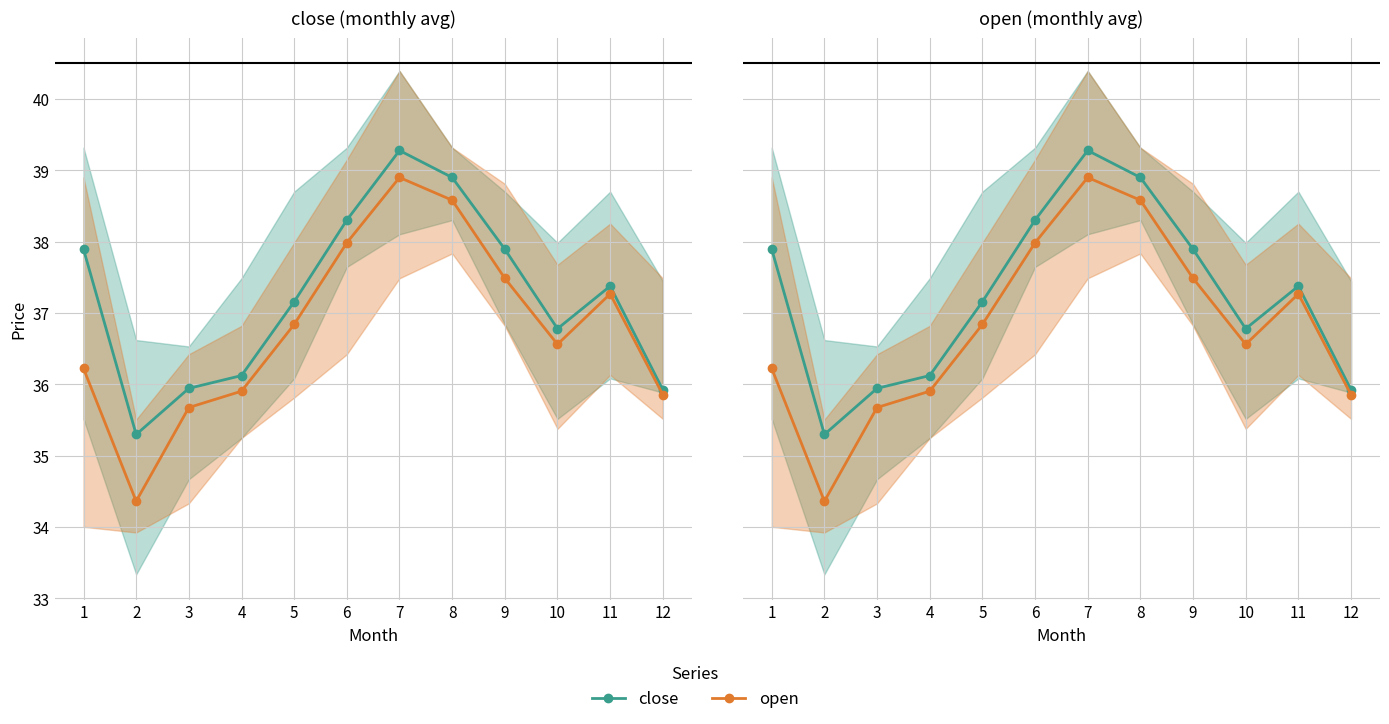

The value of open at 8 is 38.6. True or false?

True